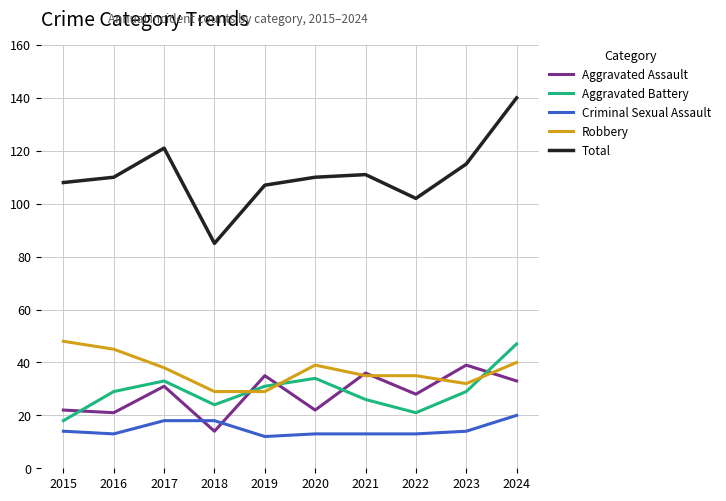

Is it true that Aggravated Assault equals 8 at 2016?

False